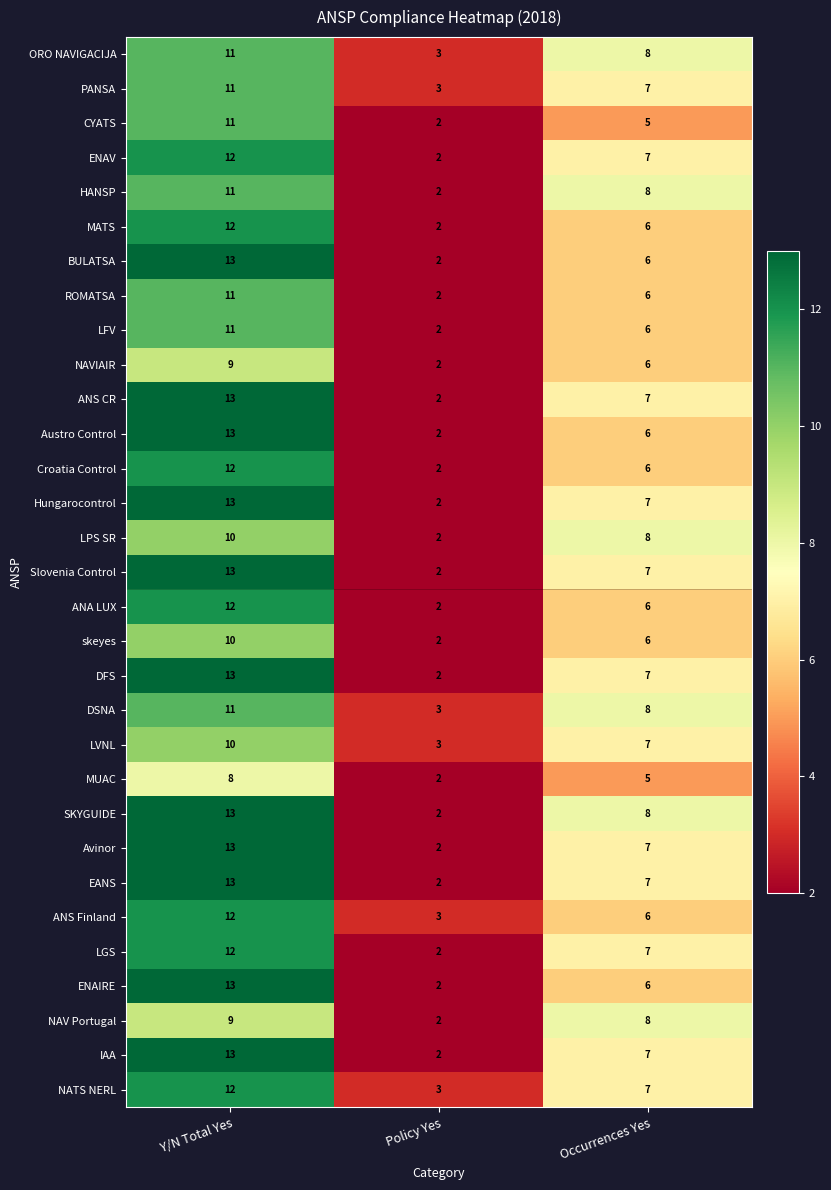

What is the highest value of the CYATS series?

11